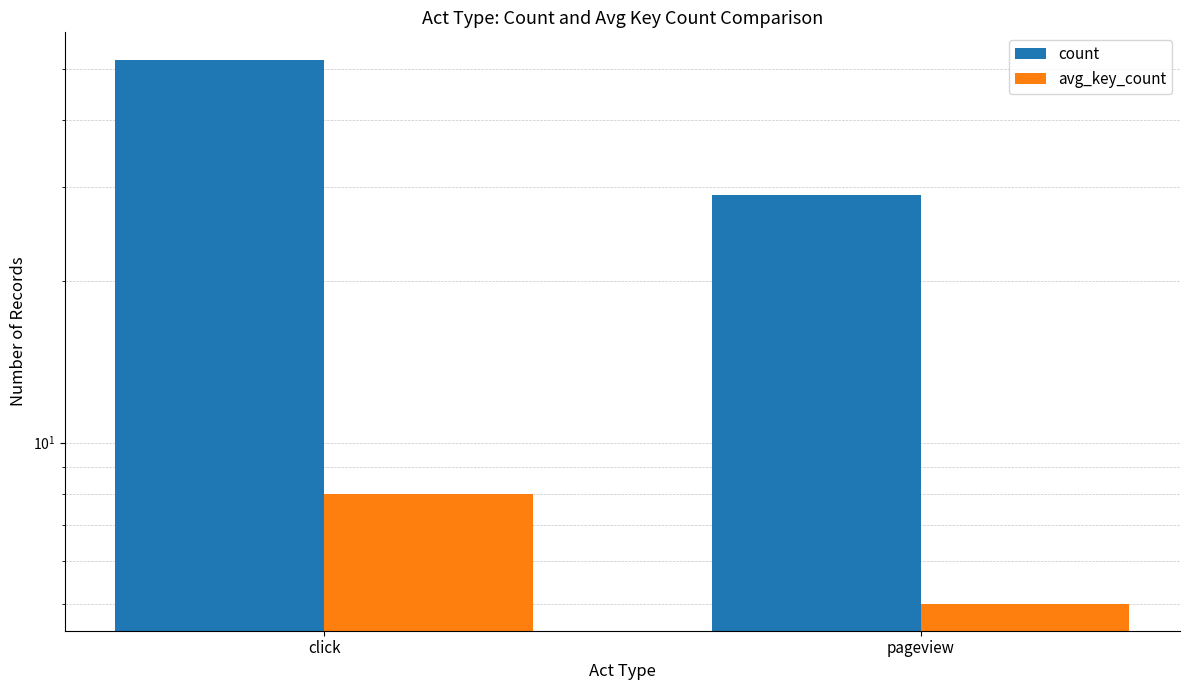

Is it true that avg_key_count equals 5 at pageview?

True